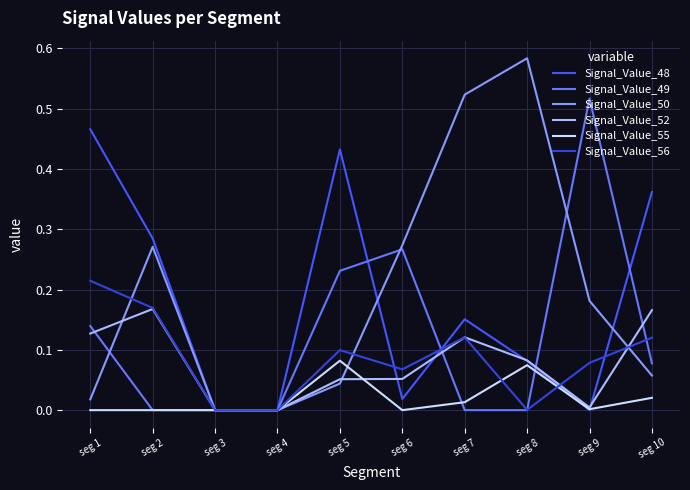

Between seg 3 and seg 10, which series saw the biggest shift?

Signal_Value_48